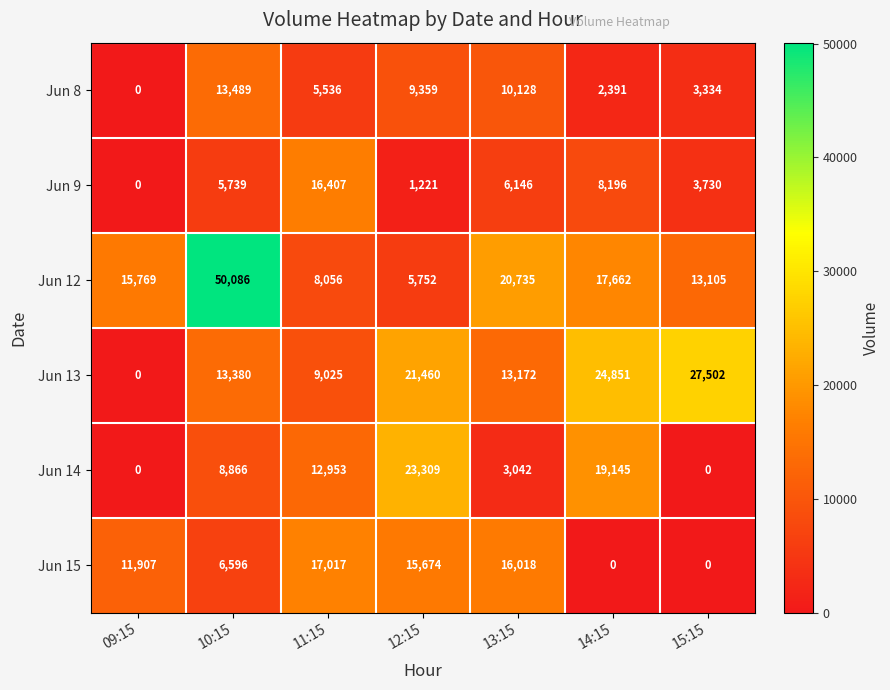

At how many categories does at least one series exceed 35863?

1